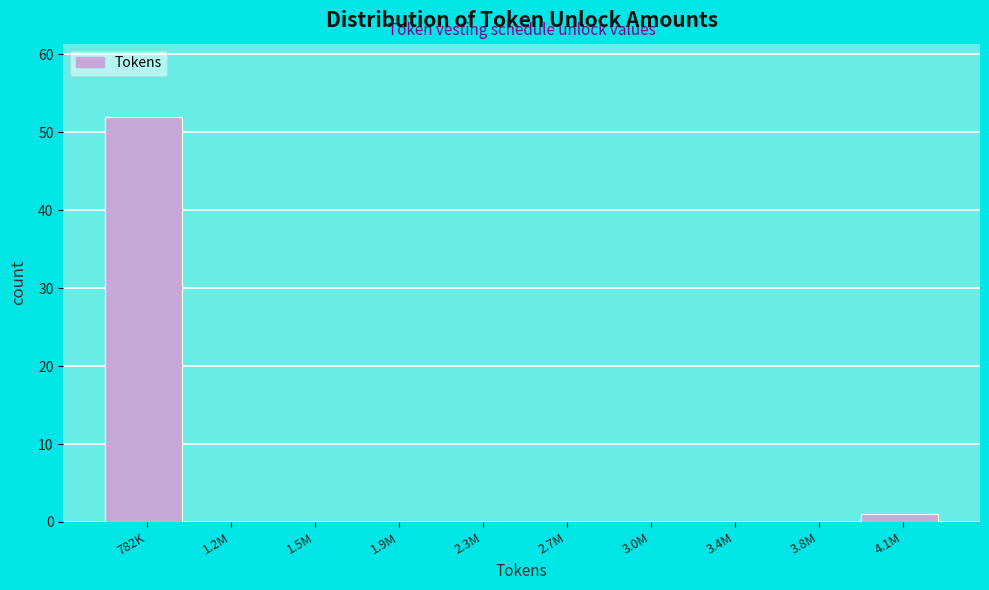

Reading left to right, what are all the values shown in this chart?

782K=52	1.2M=0	1.5M=0	1.9M=0	2.3M=0	2.7M=0	3.0M=0	3.4M=0	3.8M=0	4.1M=1